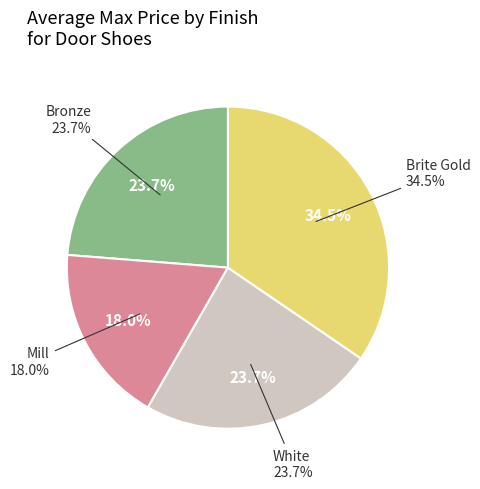

Which category has the biggest portion of the pie?

Brite Gold